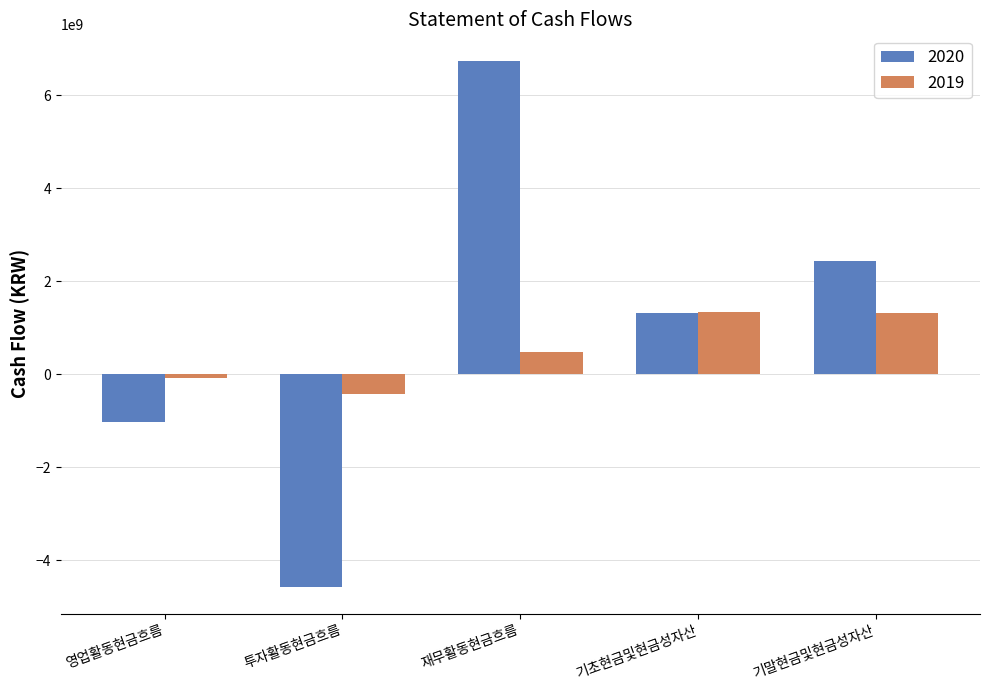

What position from the right is 기말현금및현금성자산?

1